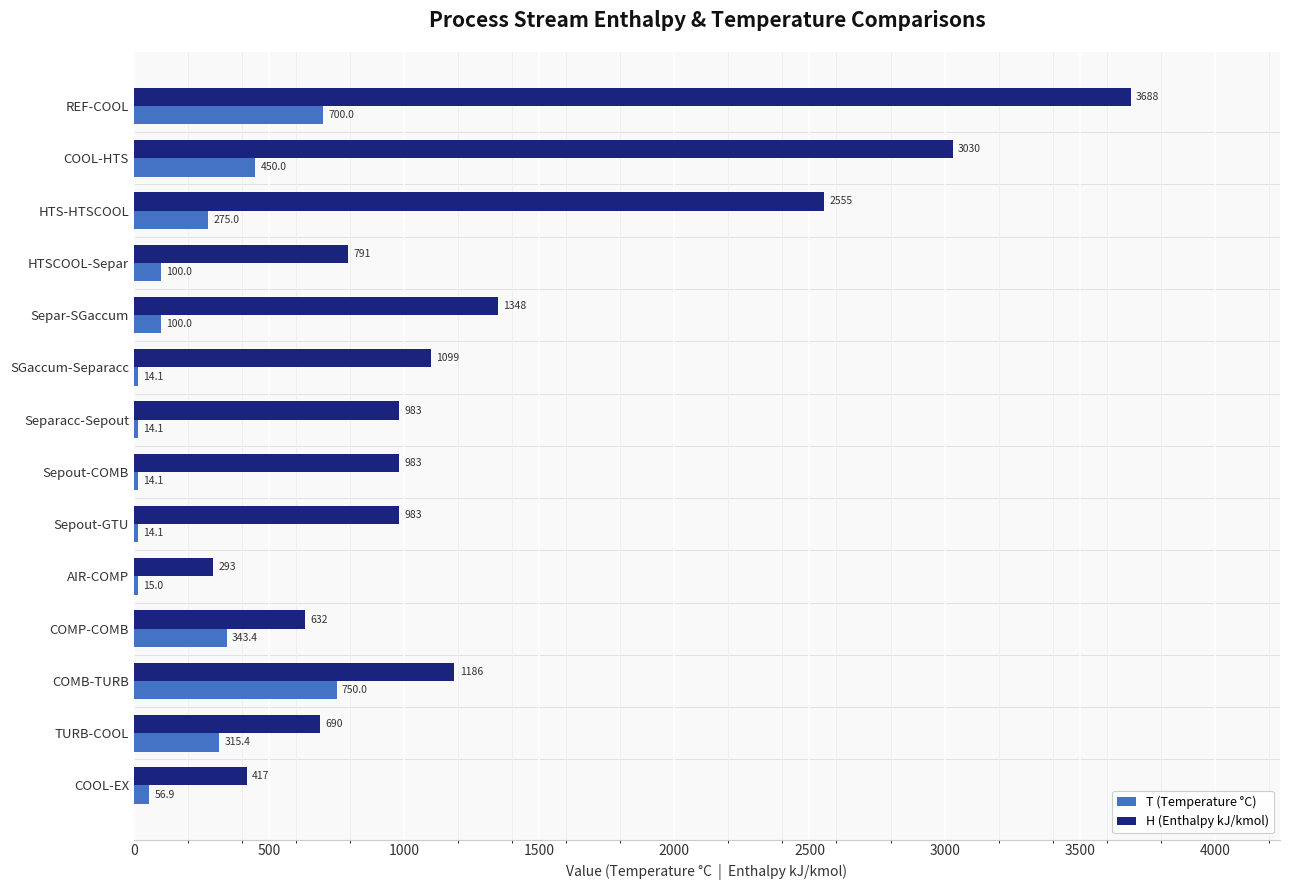

Which series changed the most between REF-COOL and COOL-EX?

H (Enthalpy kJ/kmol)